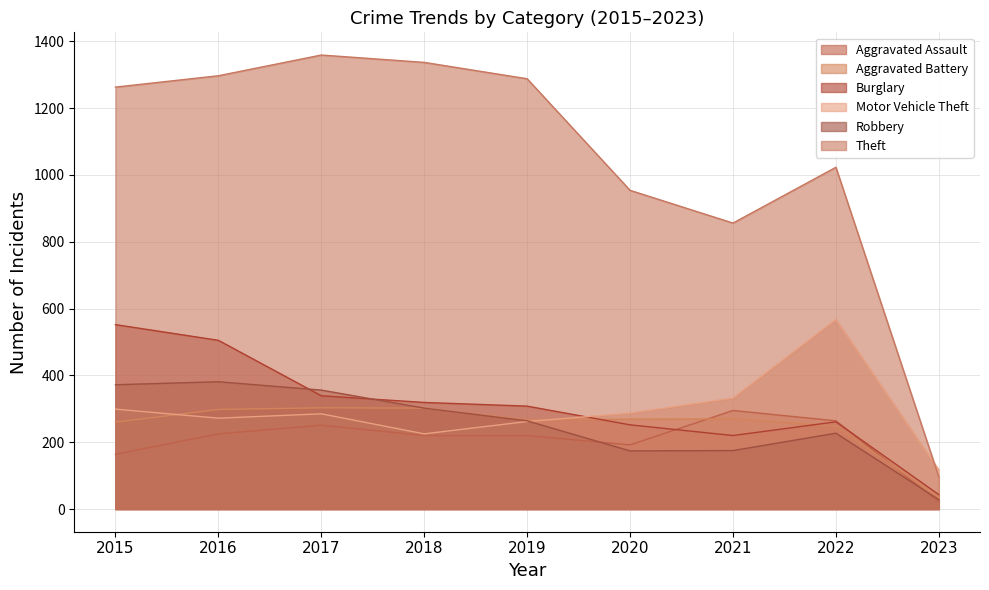

Which label corresponds to the smallest value in the chart?

2023